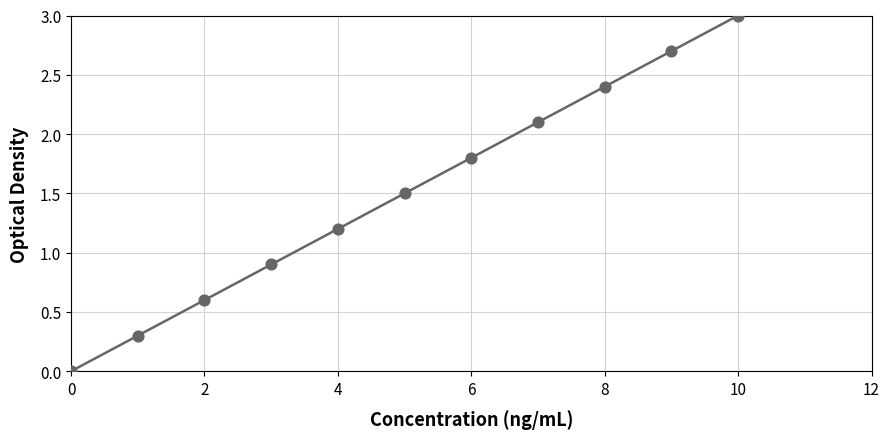

What is the average Y value?

1.5